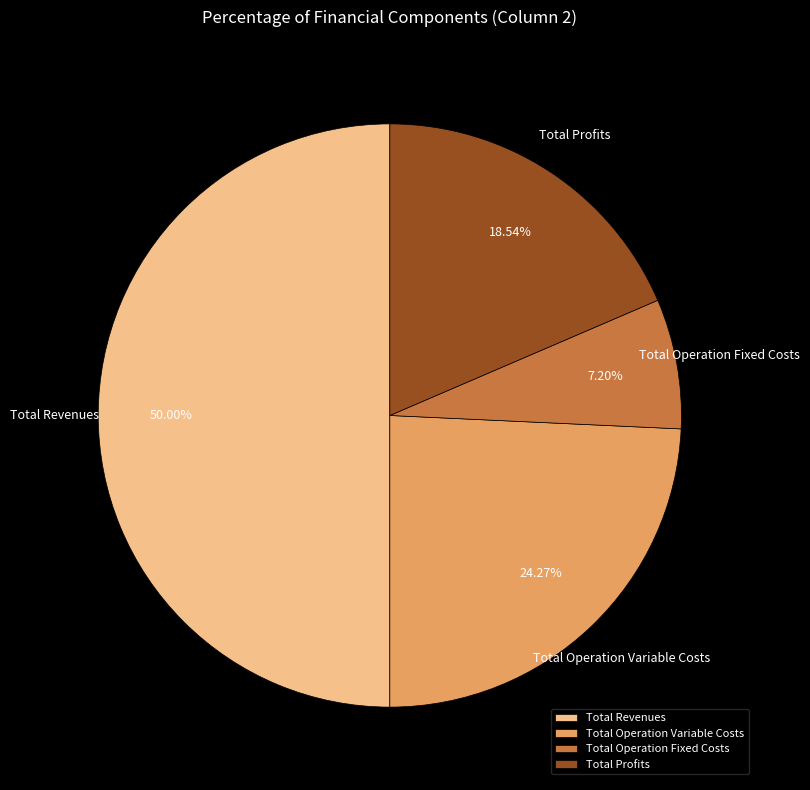

To the nearest percent, what is the combined percentage of Total Operation Variable Costs and Total Operation Fixed Costs?

31%